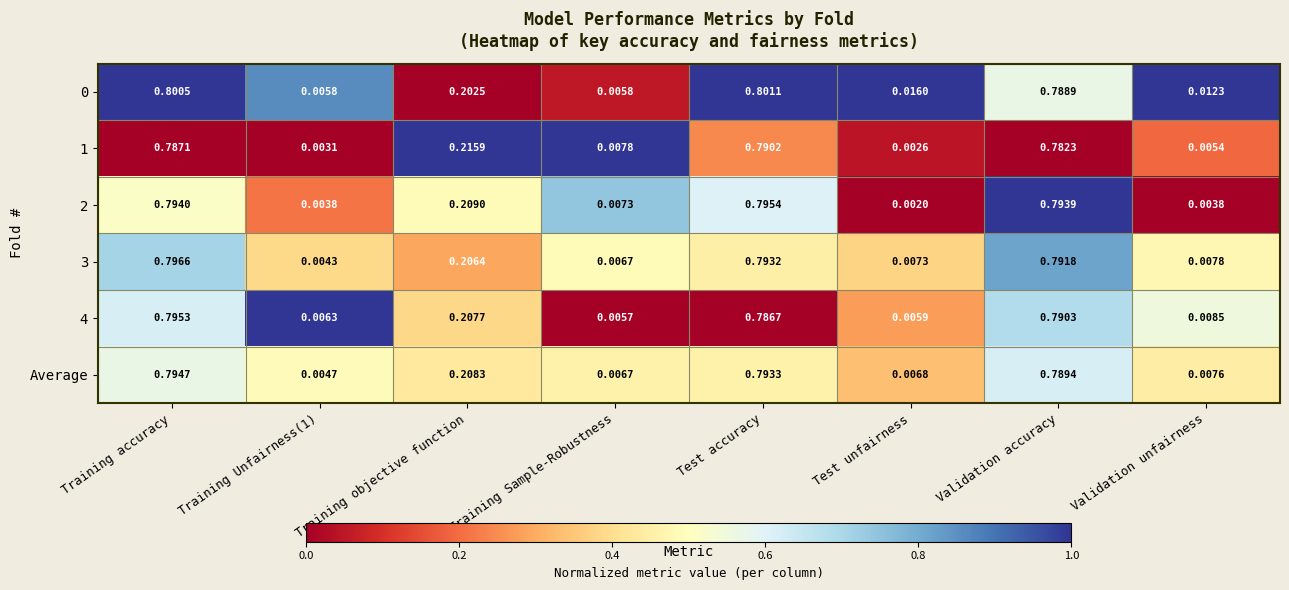

At which category does the chart reach its minimum across all series?

Test unfairness